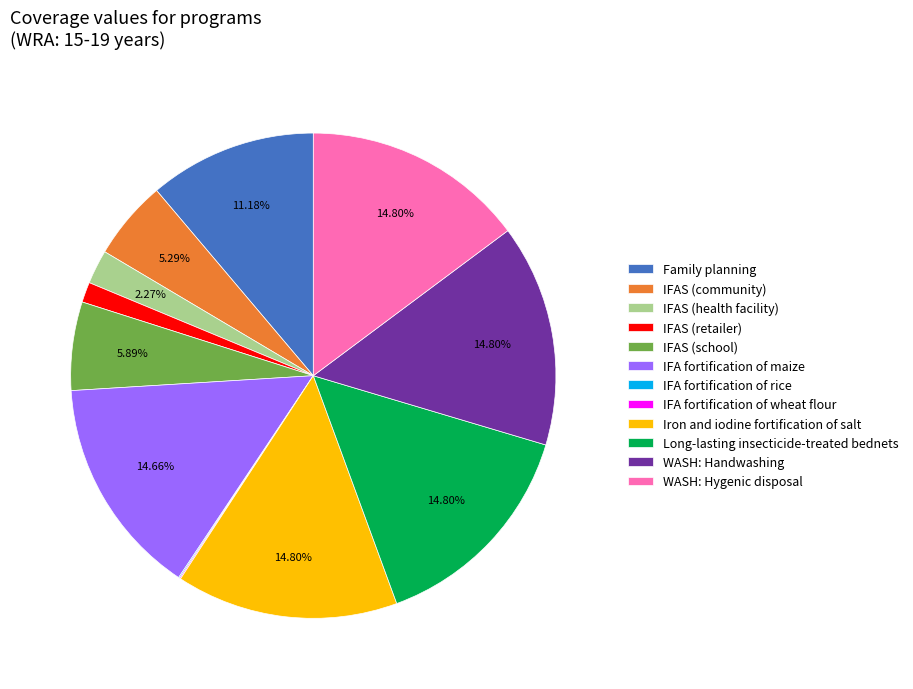

Approximately how many times larger is the value at IFAS (health facility) compared to IFAS (community)?

0.4